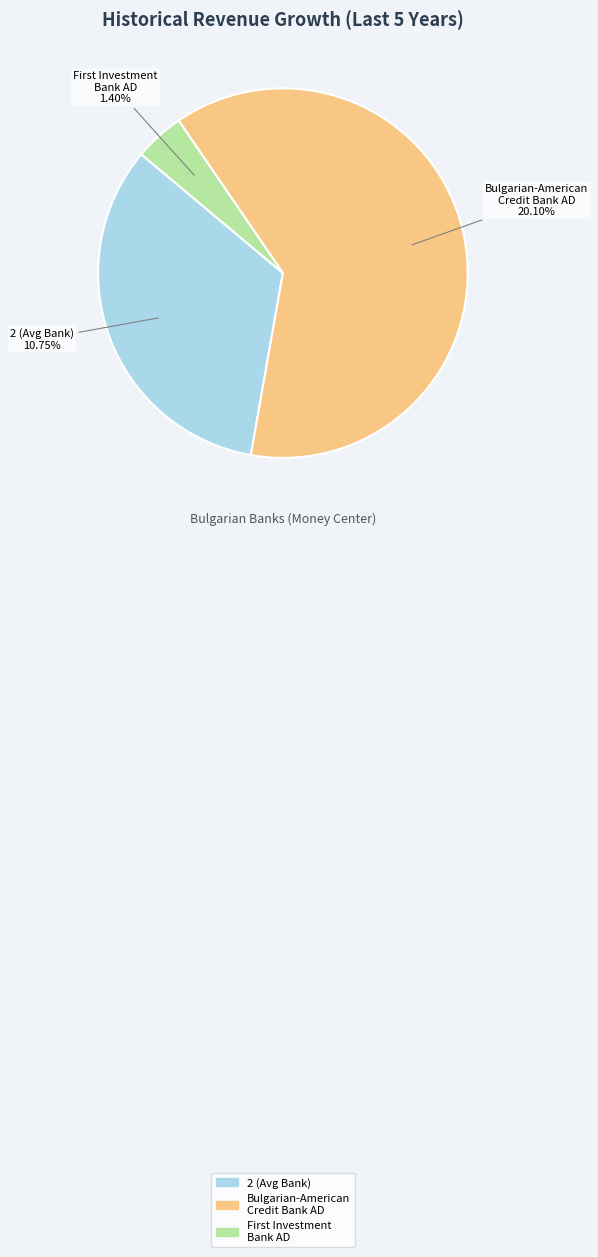

What is the largest slice in the pie chart?

Bulgarian-American Credit Bank AD